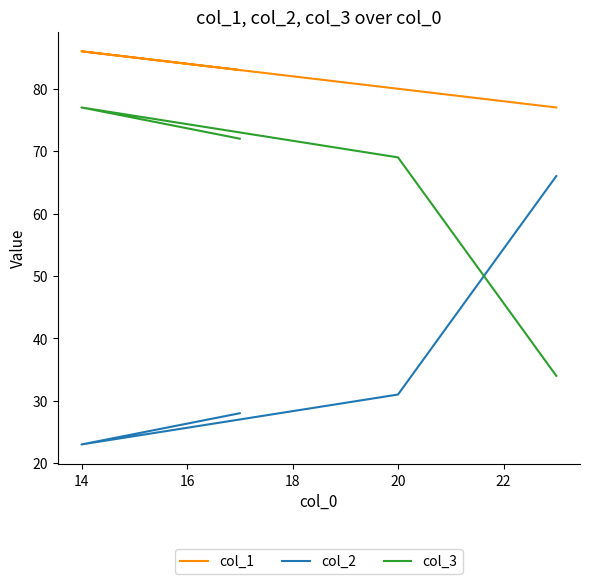

Which series has the widest spread of values?

col_2